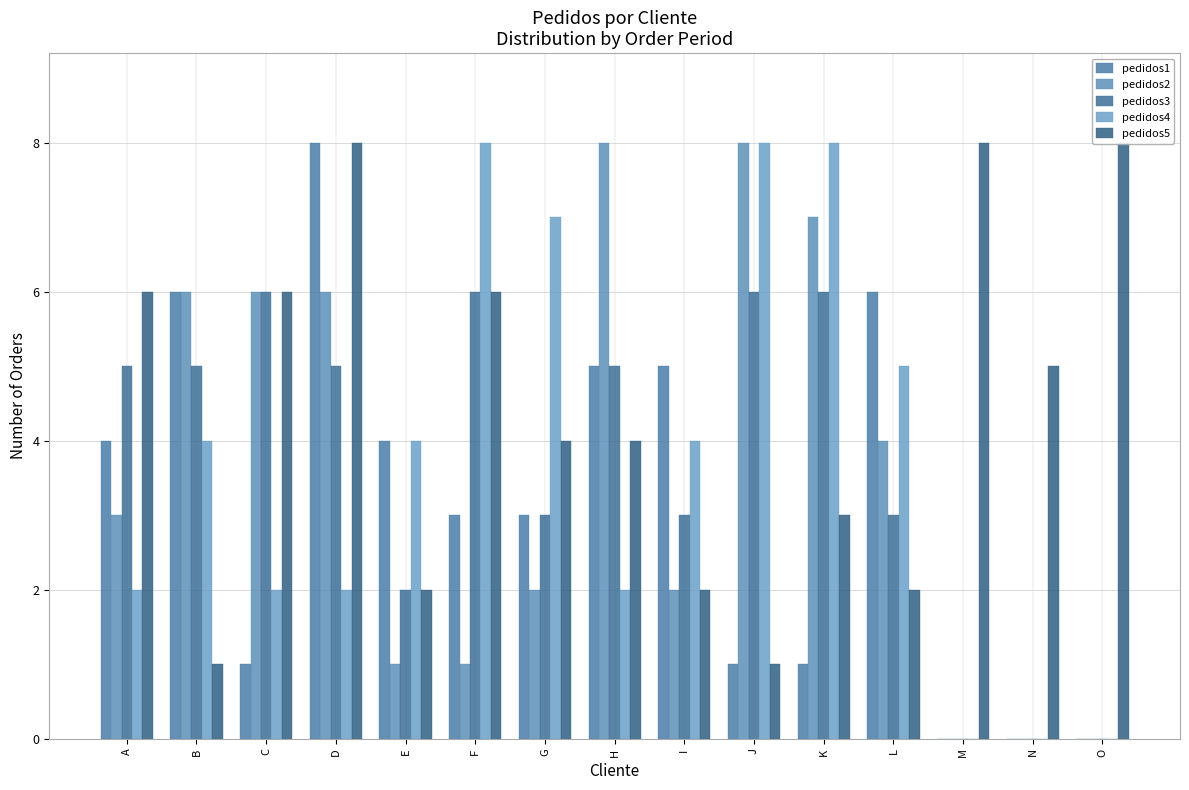

Between F and D, which is larger?

D